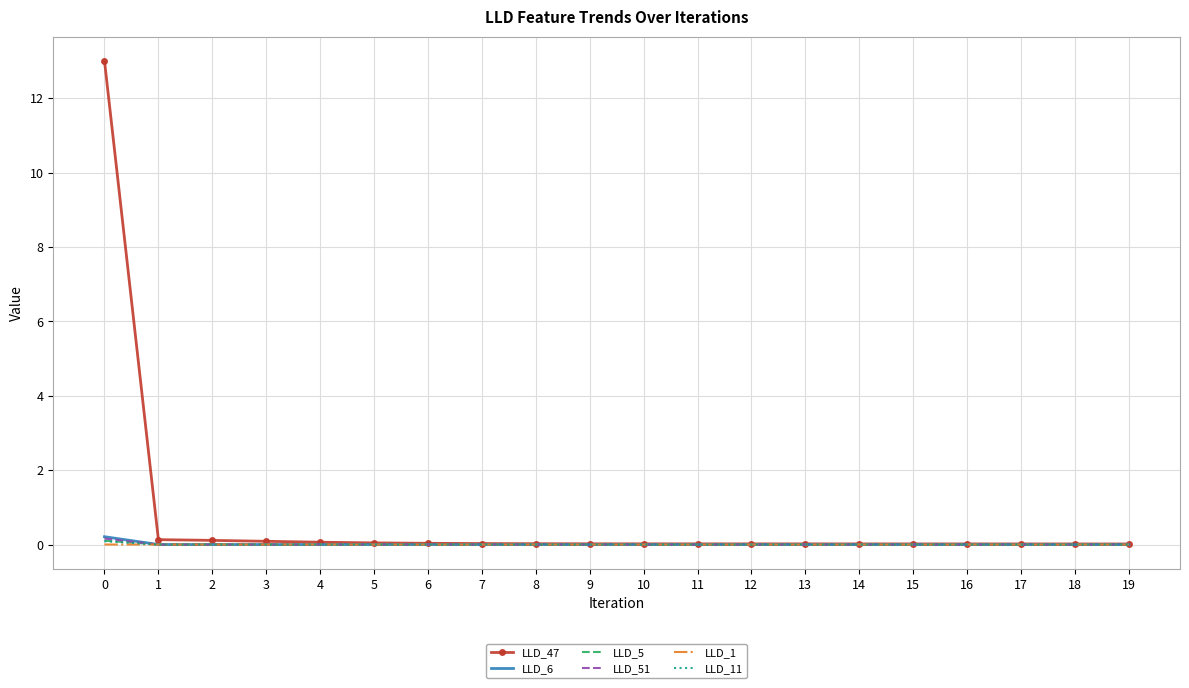

Which series has the largest total across all categories?

LLD_47